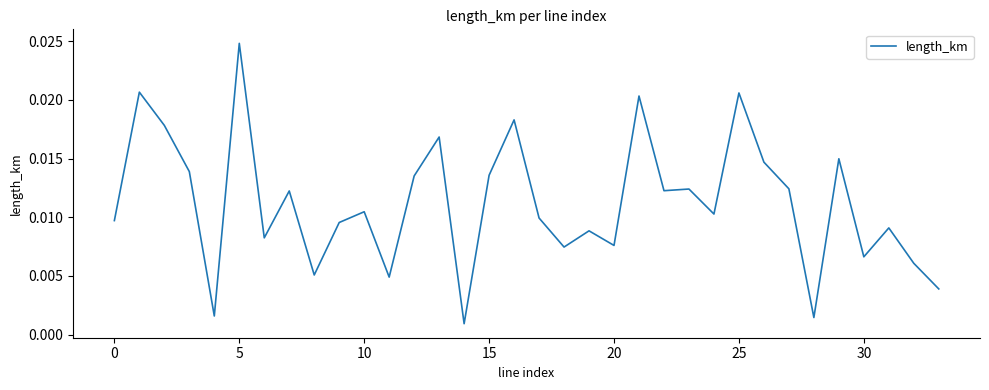

Does the chart have visible grid lines?

No